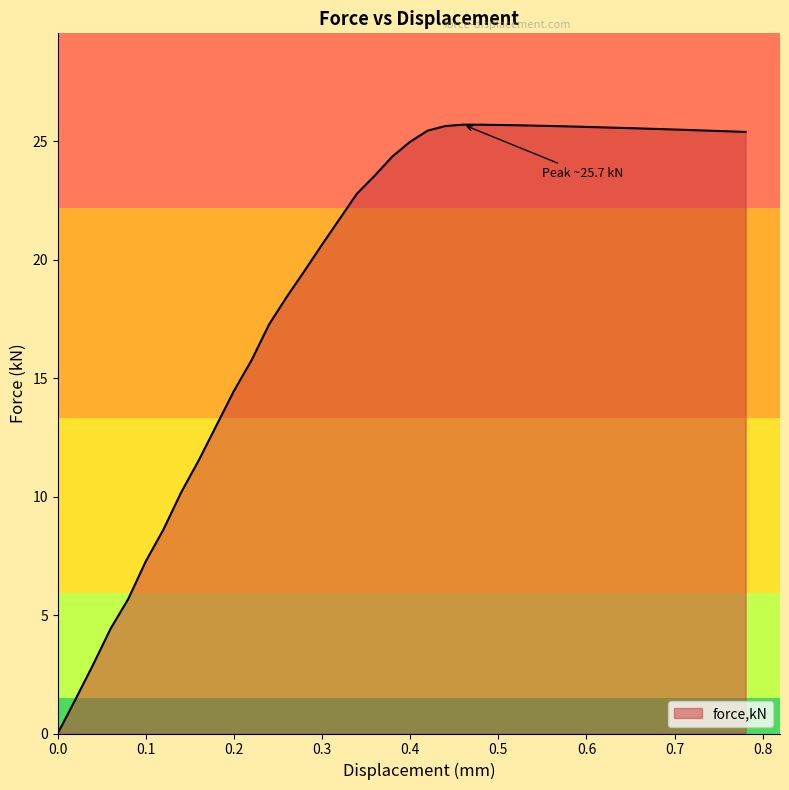

What is the maximum value shown in the chart?

25.7